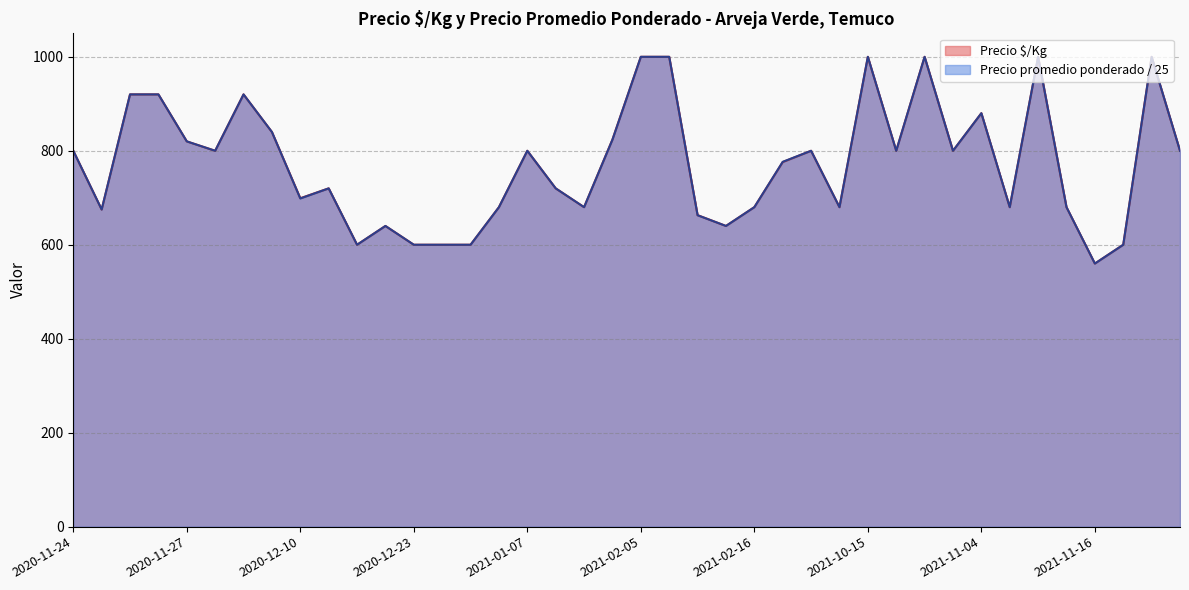

True or false: Precio $/Kg and Precio promedio ponderado intersect in this chart.

False